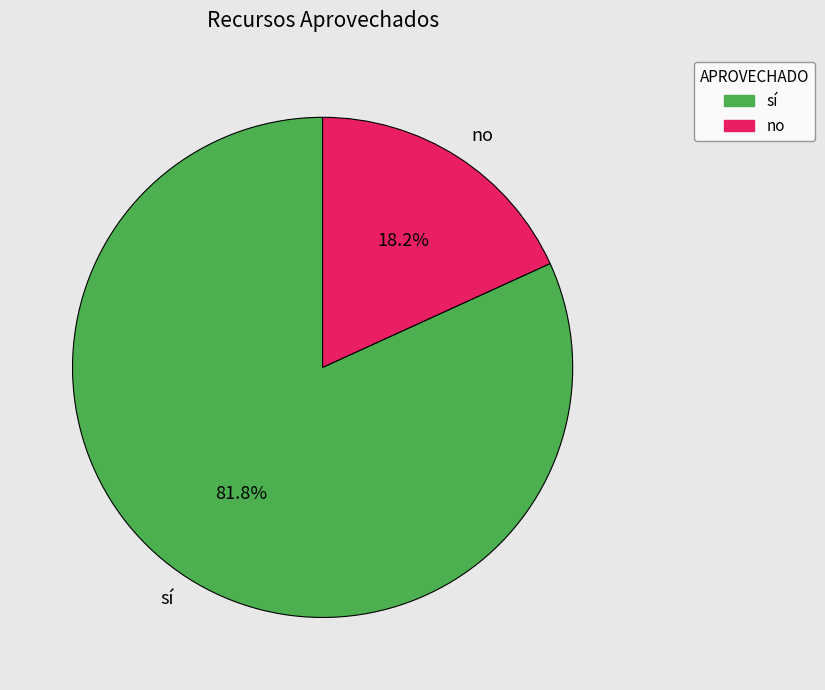

Which category has the biggest portion of the pie?

sí